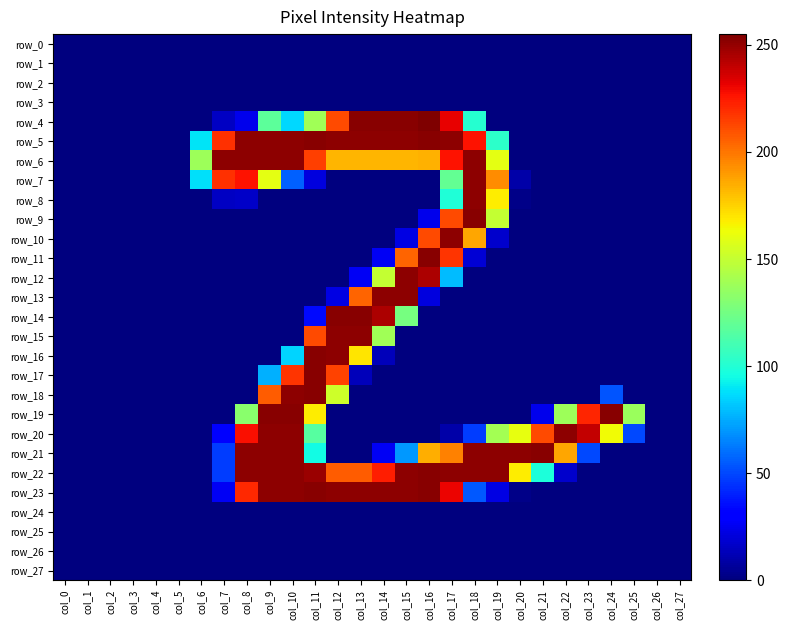

At how many categories does at least one series exceed 236?

18